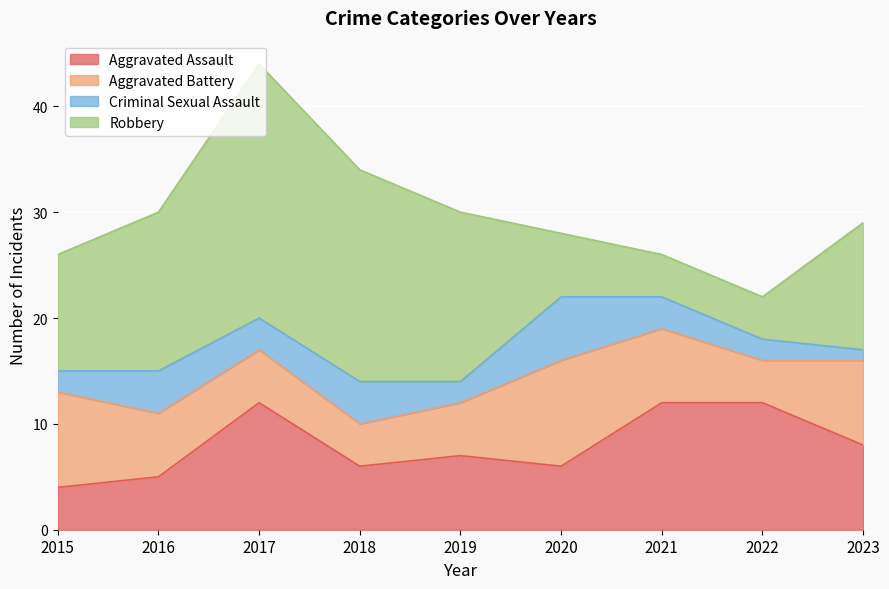

What is the minimum value for Aggravated Assault?

4